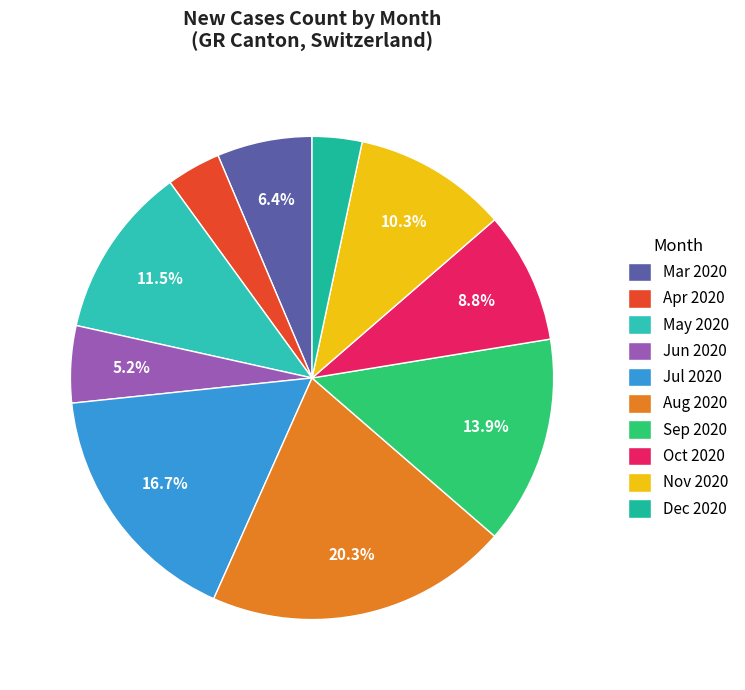

Does any single category account for the majority?

No